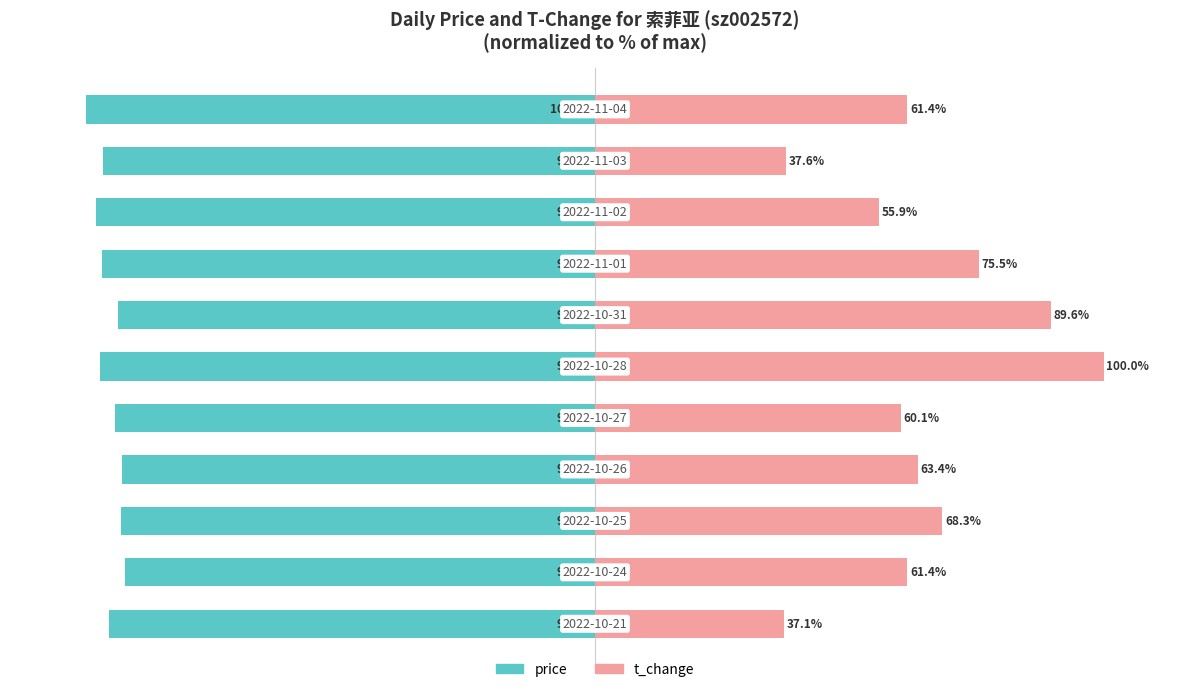

Reading left to right, transcribe all the data shown in this chart.

price: 0=-95.6	1=-92.3	2=-93.1	3=-92.9	4=-94.3	5=-97.3	6=-93.7	7=-97.0	8=-98.1	9=-96.8	10=-100.0
t_change: 0=37.1	1=61.4	2=68.3	3=63.4	4=60.1	5=100.0	6=89.6	7=75.5	8=55.9	9=37.6	10=61.4